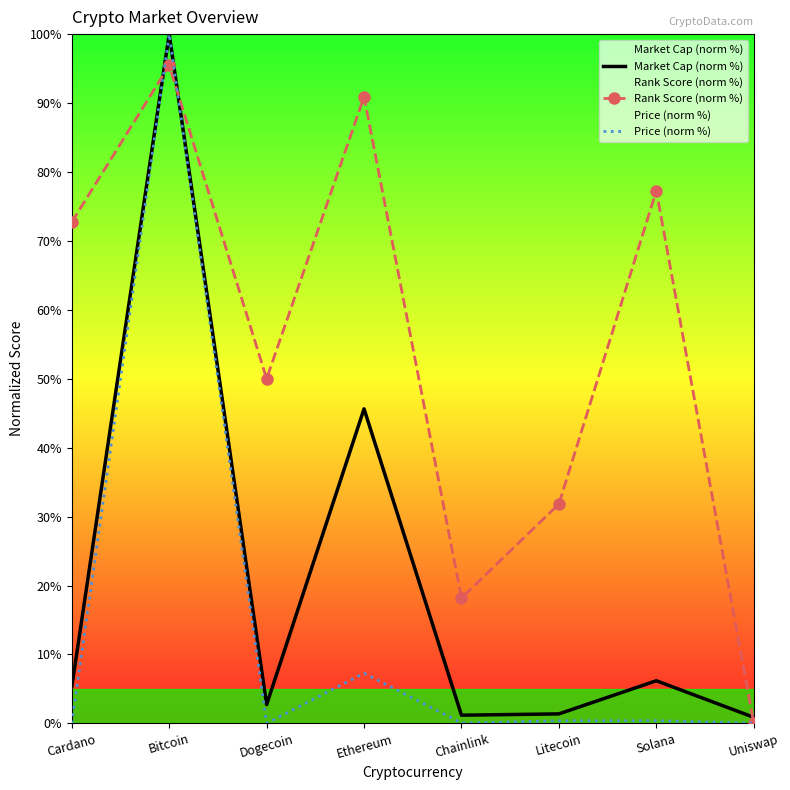

How many times do Rank Score (norm %) and Market Cap (norm %) cross each other?

3